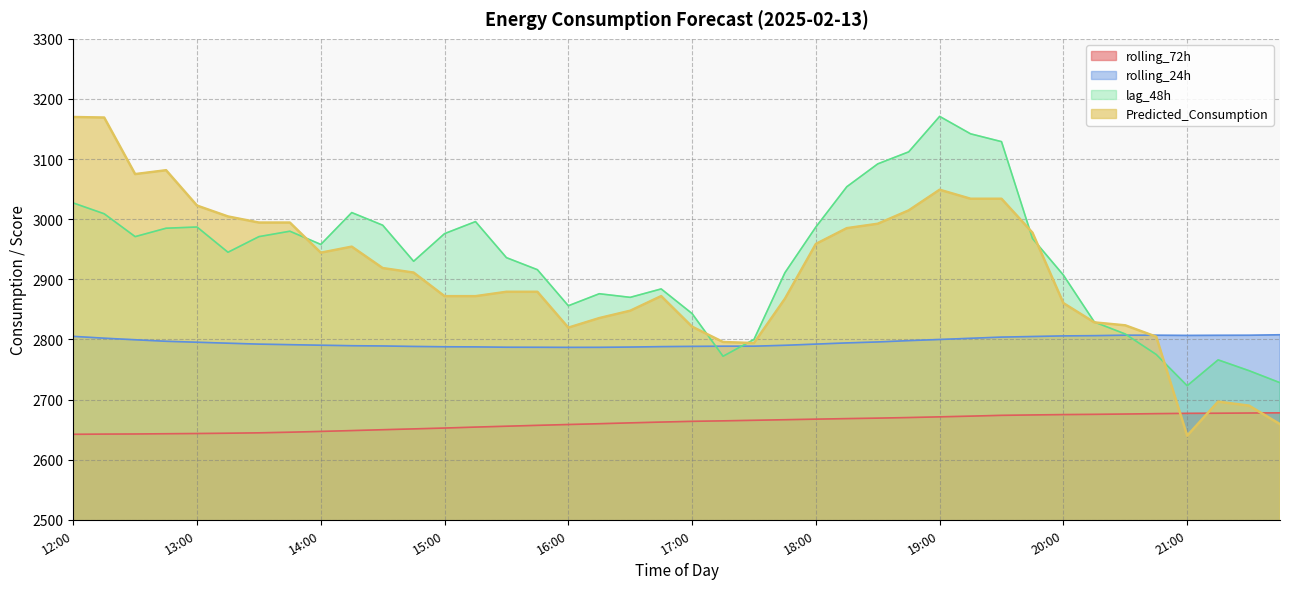

Which category has the lowest value in the Predicted_Consumption series?

21:00